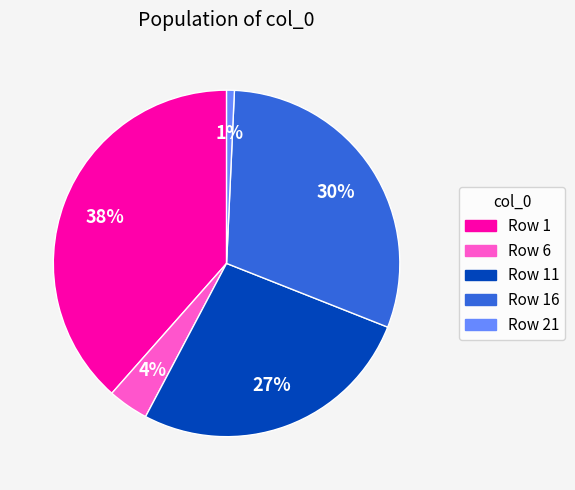

Is there any slice that represents more than half of the pie?

No